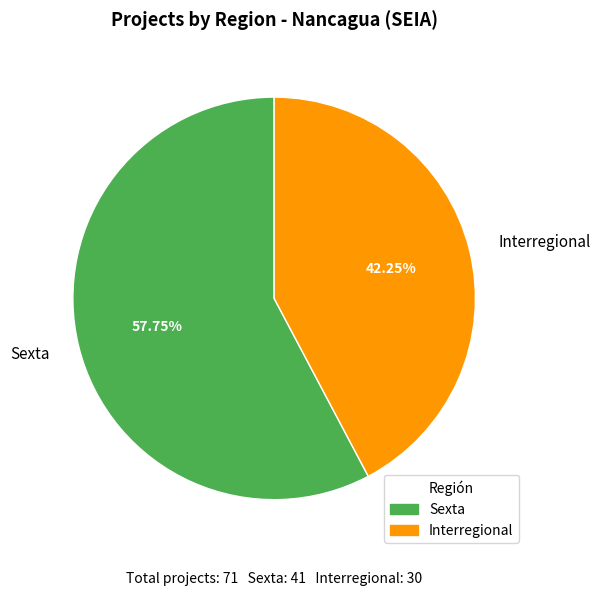

Which category has the biggest portion of the pie?

Sexta